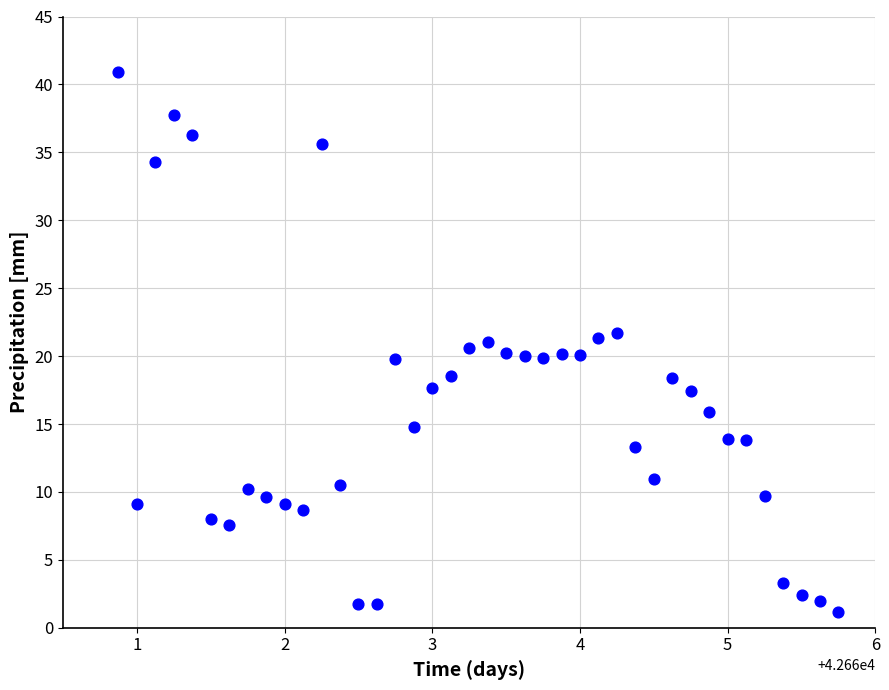

What is the range of Y values (max minus min)?

39.8